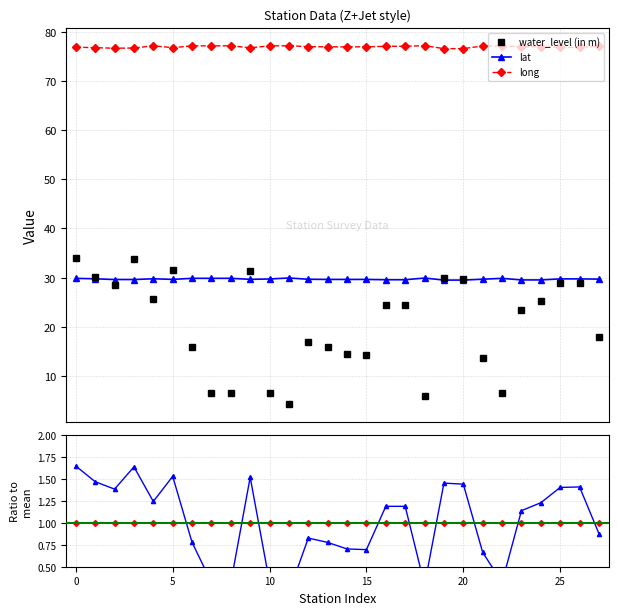

Which series has the largest range (max minus min)?

water_level (in m)